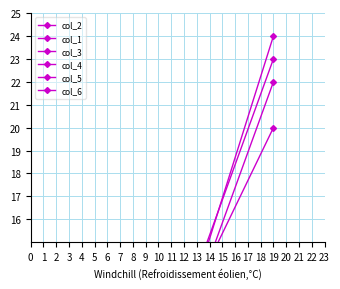

At how many categories does at least one series exceed 19?

1